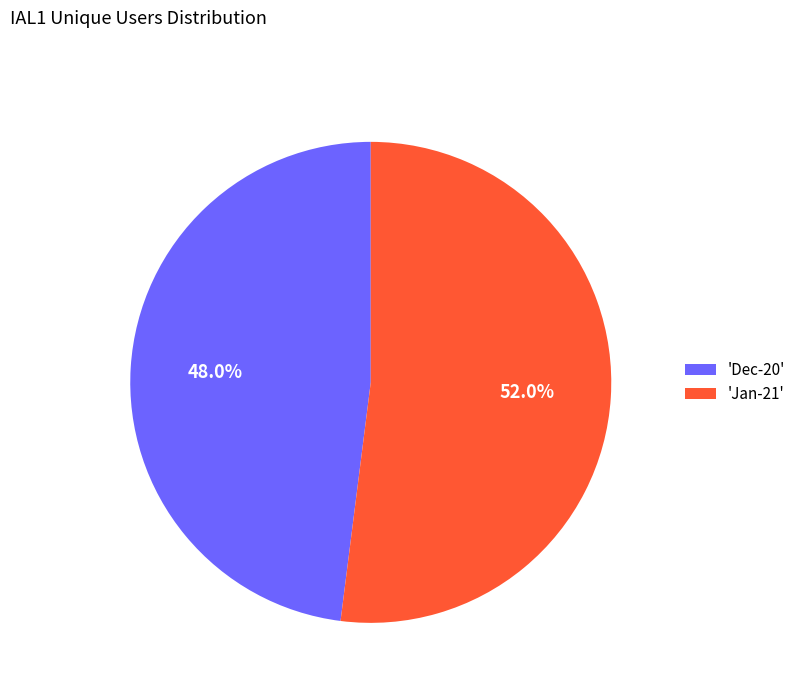

How many slices are in this pie chart?

2